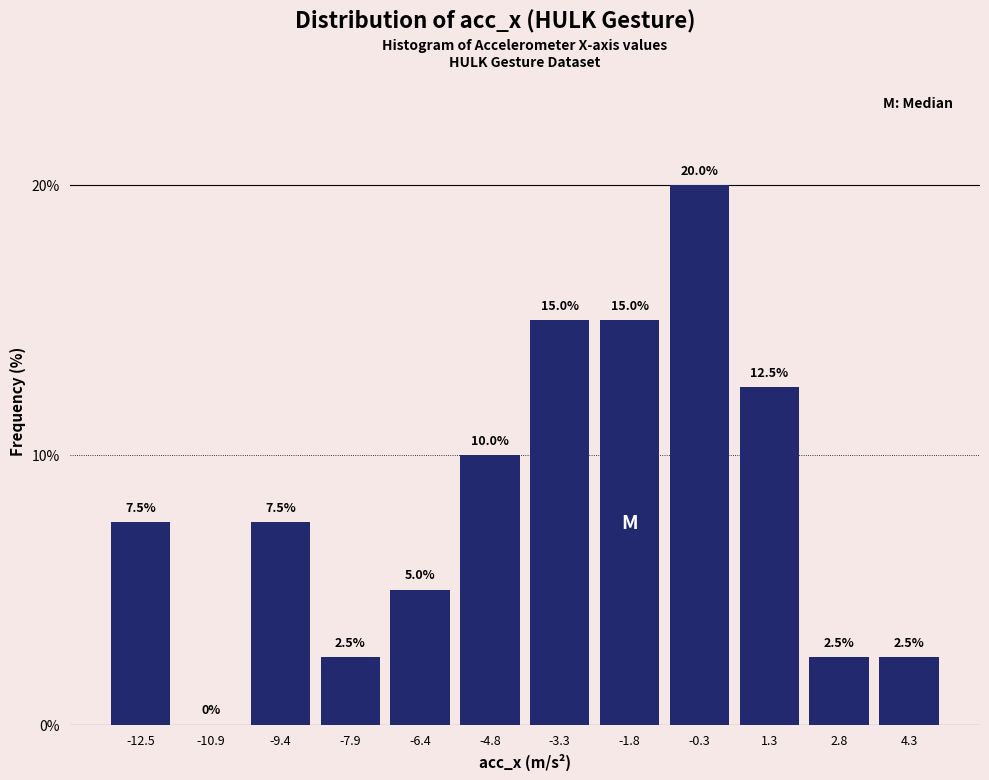

What is the height of the bar covering 0.6 to 2.0 on the x-axis? The bar edges are not printed on the chart, so give them approximately, as read against the axis.

12.5